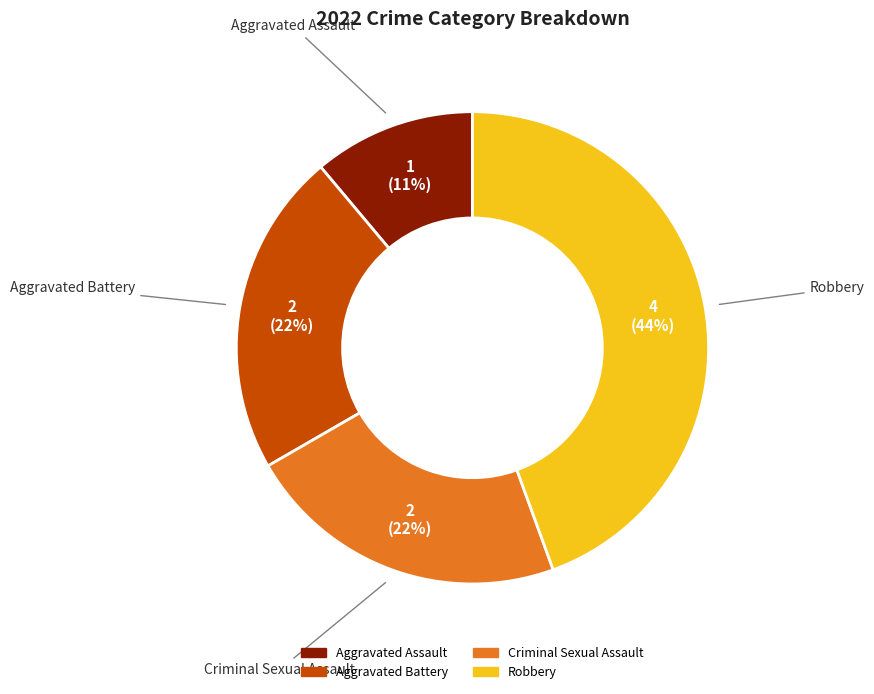

To the nearest percent, what percentage of the pie is Aggravated Assault?

11%